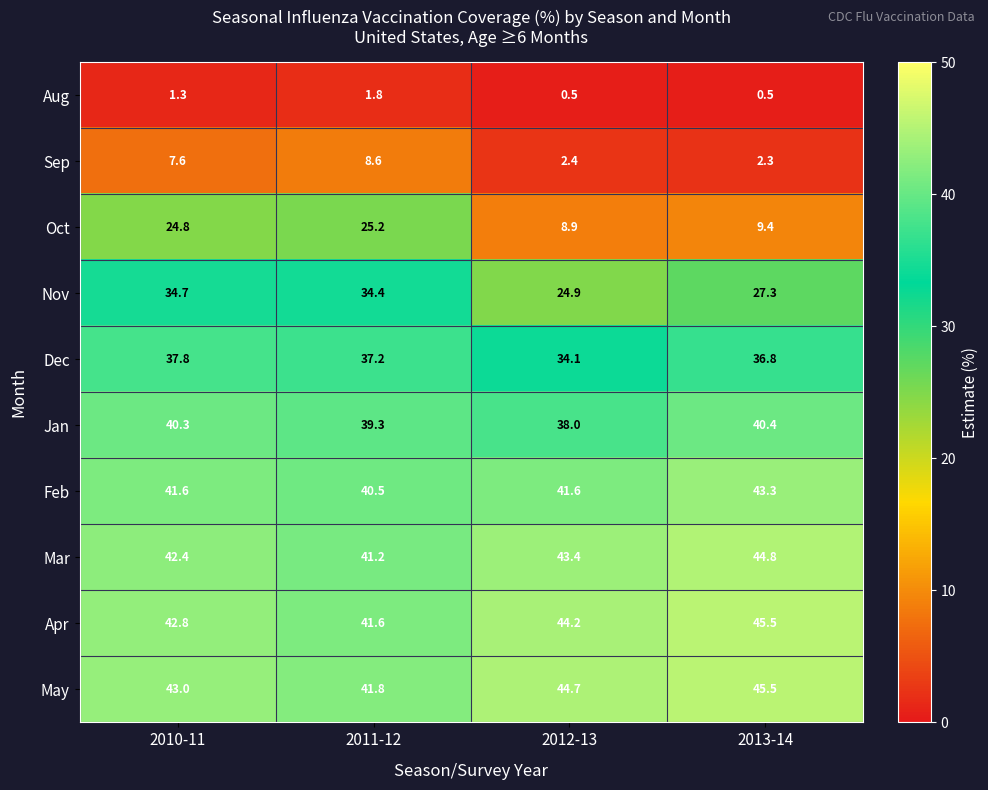

Which series changed the most between 2010-11 and 2013-14?

Oct